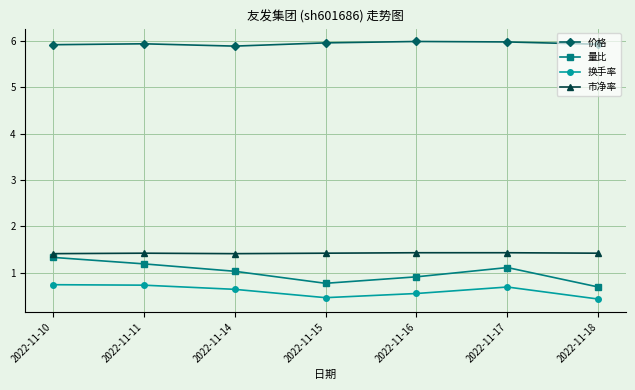

What is the value of the 市净率 point at the 1st from the left?

1.4